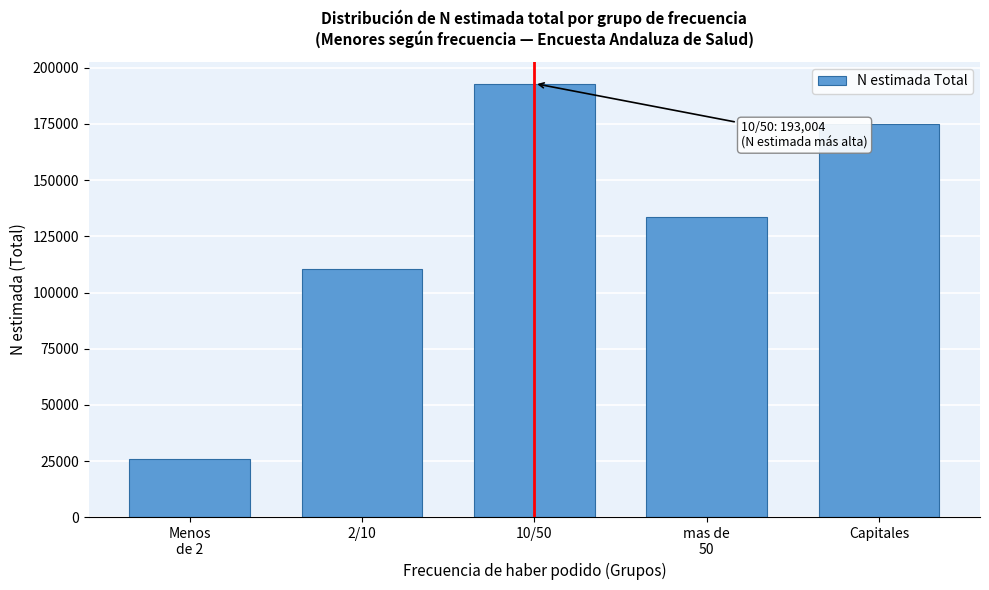

Reading left to right, list all the values displayed in this chart.

25765	110345	193004	133572	174877